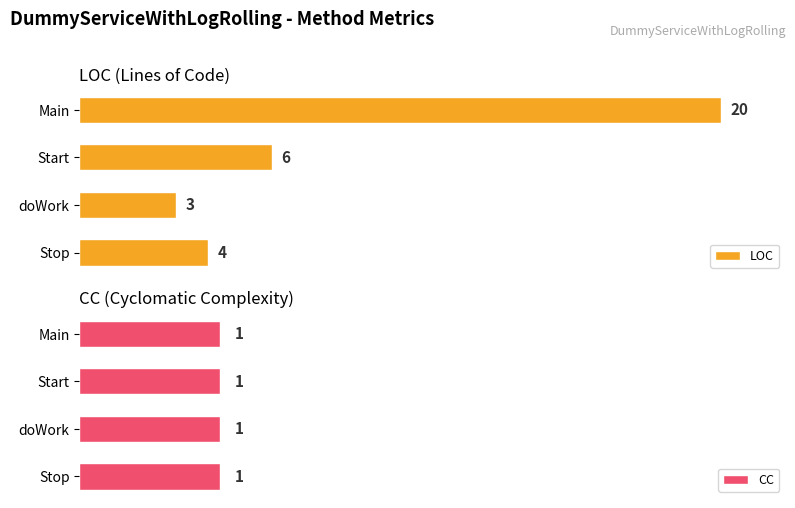

Which category has the lowest value in the LOC series?

doWork